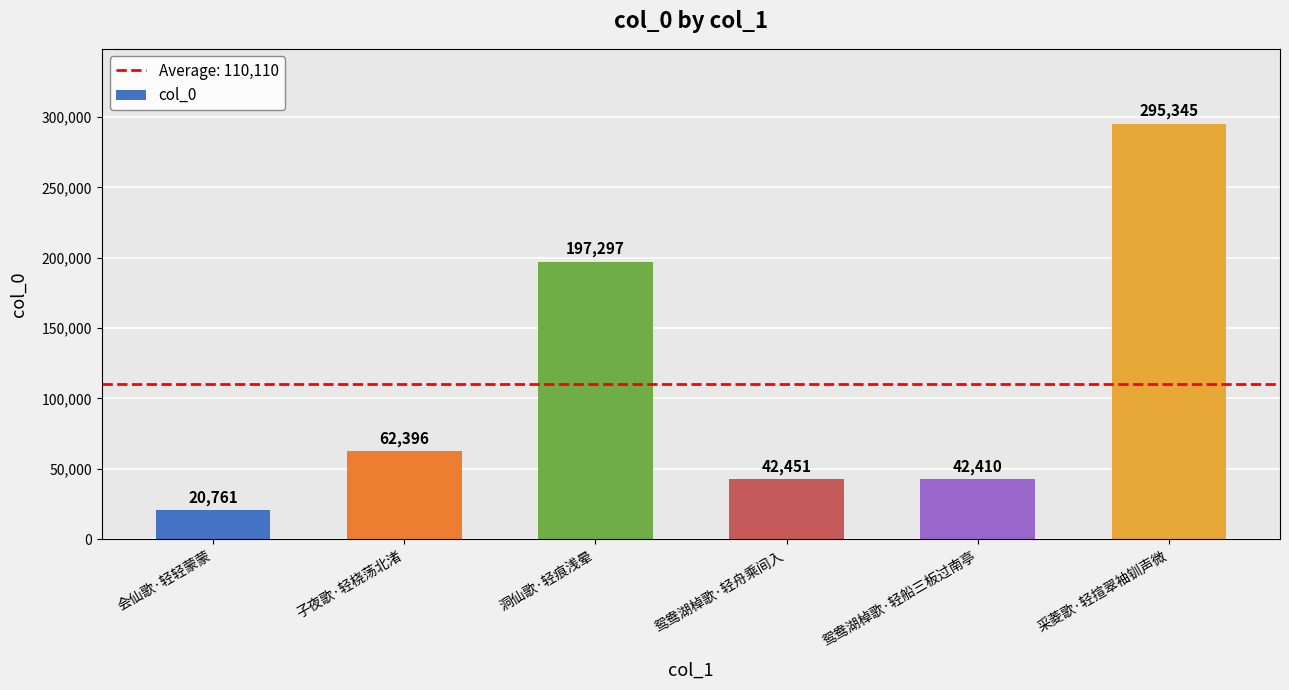

What position from the right is 子夜歌·轻桡荡北渚?

5